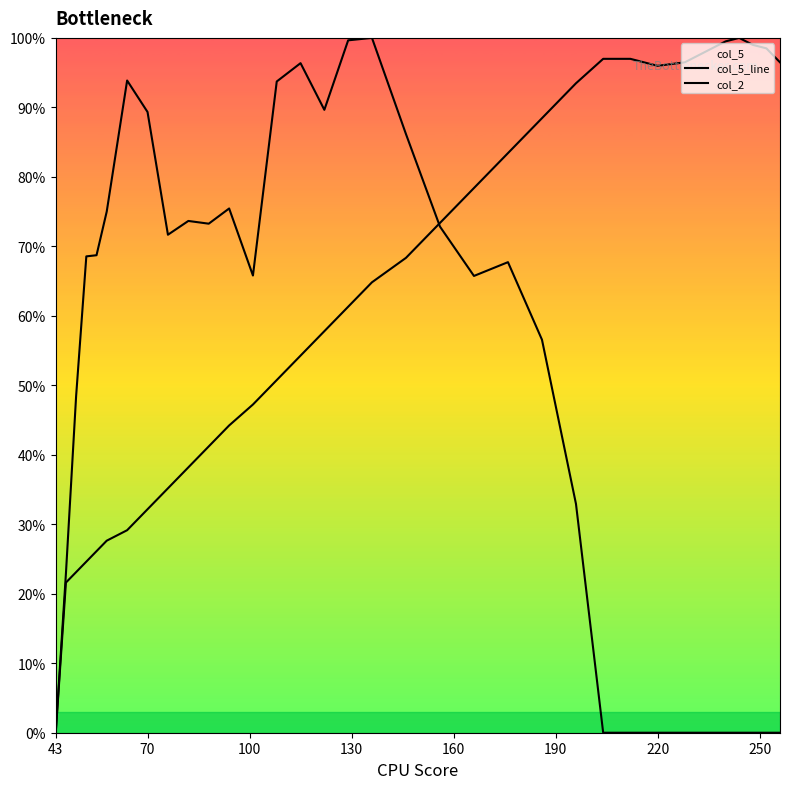

Which series has the largest range (max minus min)?

col_5_line